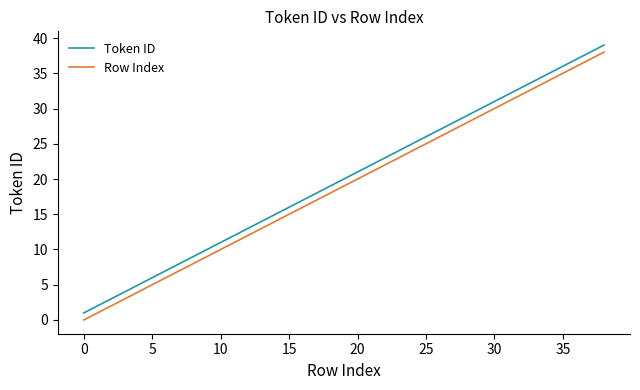

What is the highest value of the Token ID series?

39